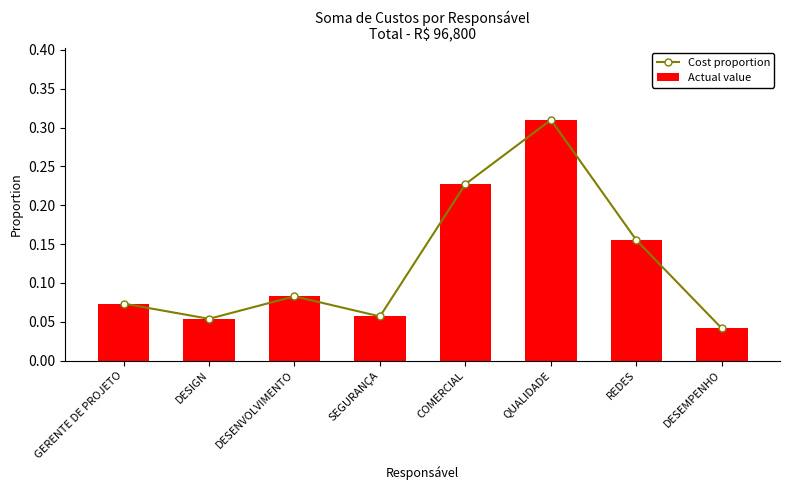

List the labels in order of Actual value value, smallest first.

DESEMPENHO, DESIGN, SEGURANÇA, GERENTE DE PROJETO, DESENVOLVIMENTO, REDES, COMERCIAL, QUALIDADE